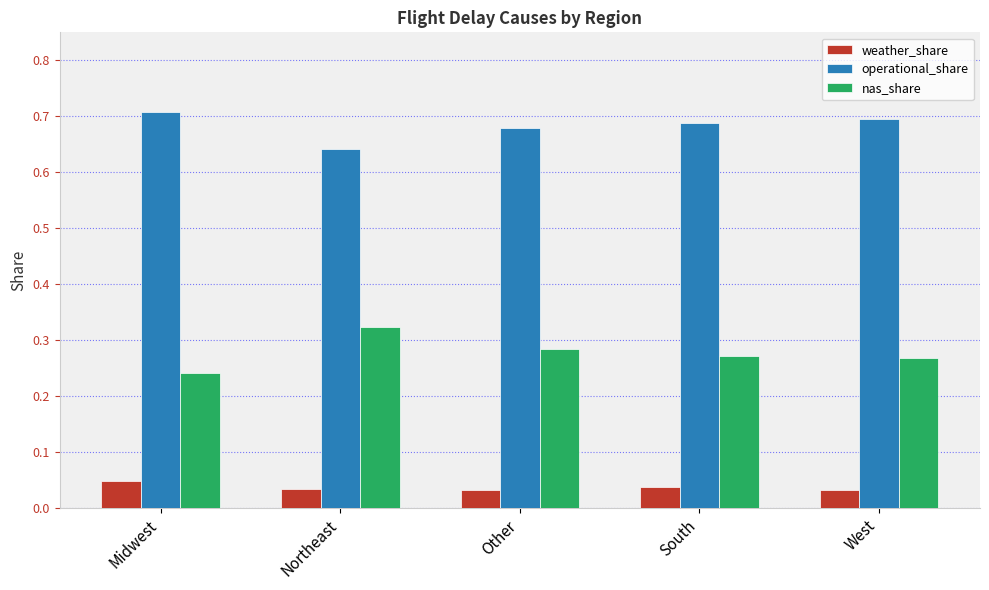

What position from the right is West?

1